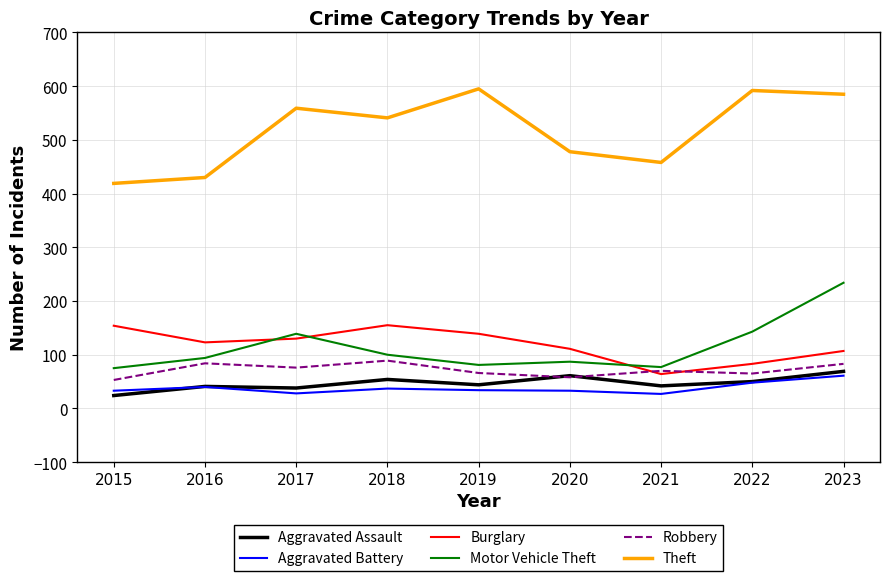

What is the approximate value of Robbery at 2018?

89